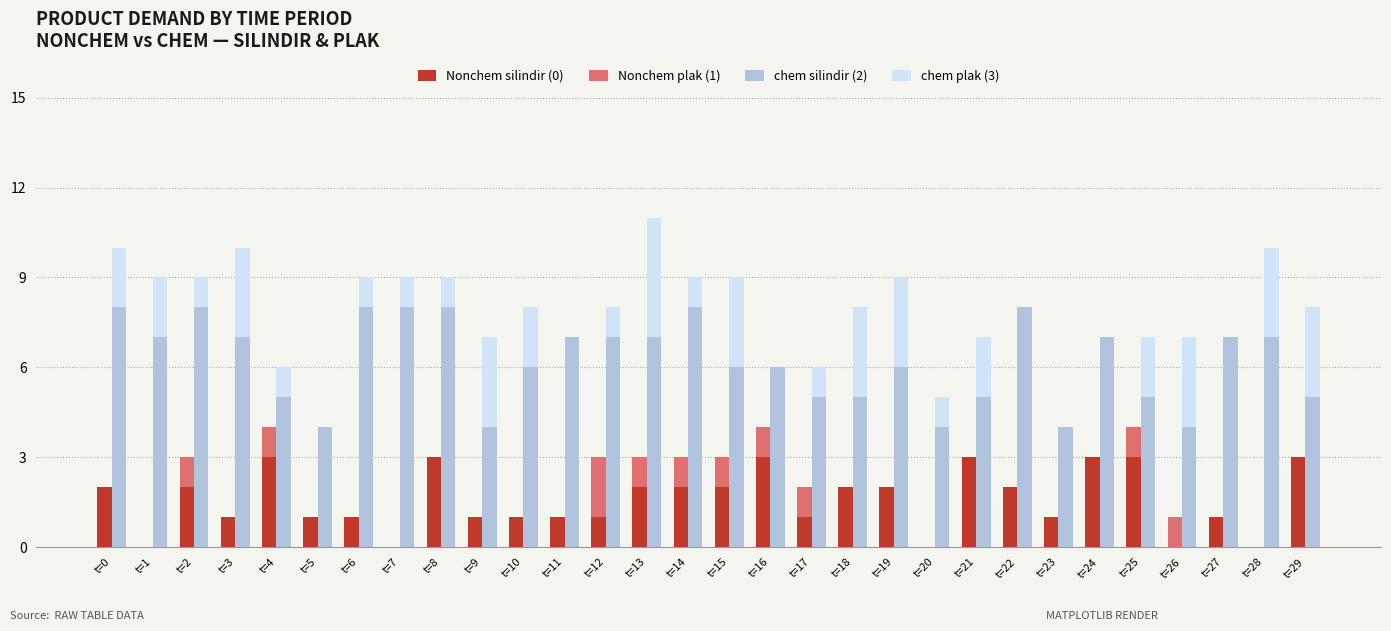

Reading left to right, list all the values displayed in this chart.

Nonchem silindir (0): 2	0	2	1	3	1	1	0	3	1	1	1	1	2	2	2	3	1	2	2	0	3	2	1	3	3	0	1	0	3
Nonchem plak (1): 0	0	1	0	1	0	0	0	0	0	0	0	2	1	1	1	1	1	0	0	0	0	0	0	0	1	1	0	0	0
chem silindir (2): 8	7	8	7	5	4	8	8	8	4	6	7	7	7	8	6	6	5	5	6	4	5	8	4	7	5	4	7	7	5
chem plak (3): 2	2	1	3	1	0	1	1	1	3	2	0	1	4	1	3	0	1	3	3	1	2	0	0	0	2	3	0	3	3